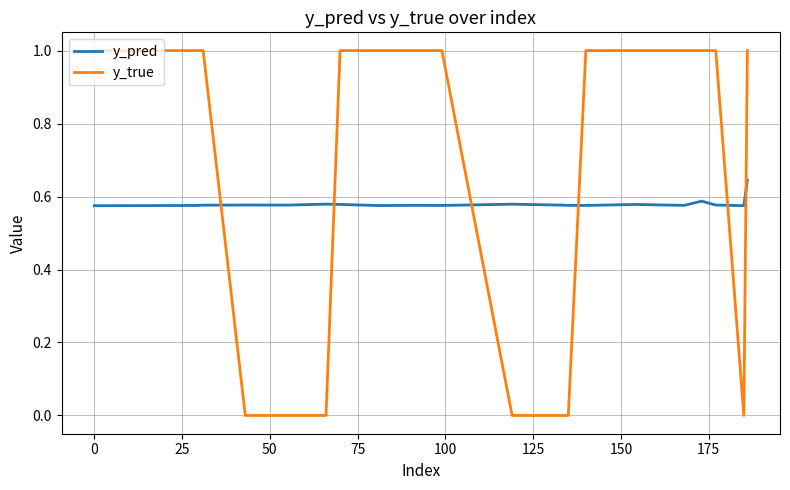

What is the maximum value shown in the chart?

1.0